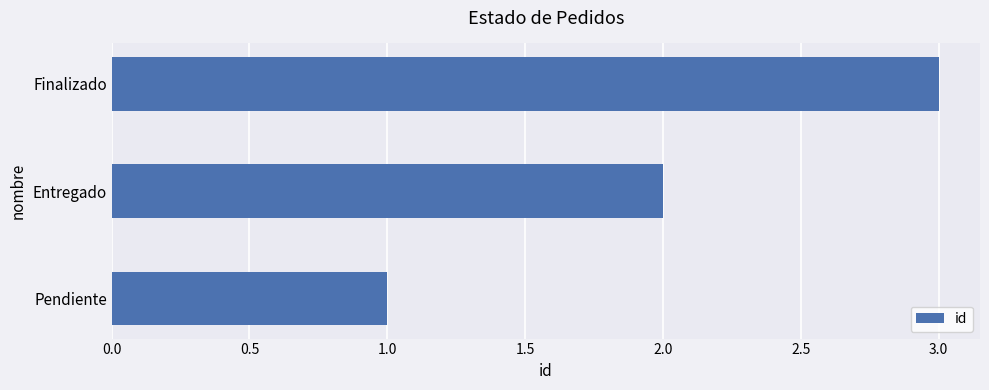

Approximately how many times larger is the value at Entregado compared to Finalizado?

0.7